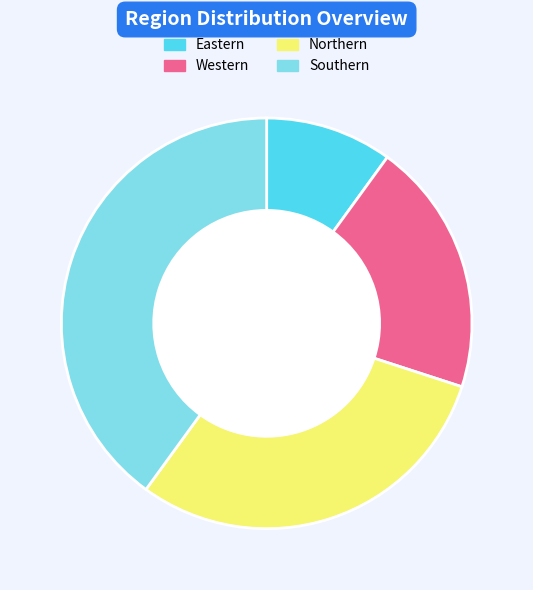

How many slices are in this pie chart?

4